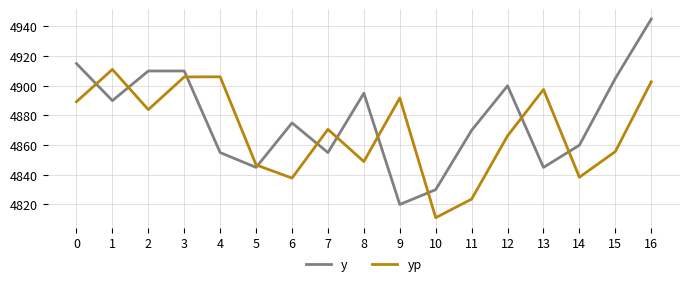

How many times do y and yp cross each other?

10